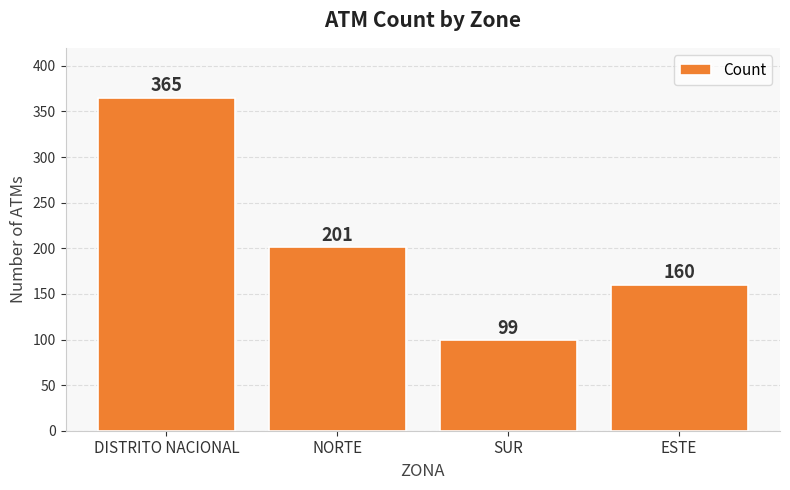

Between SUR and NORTE, which is larger?

NORTE